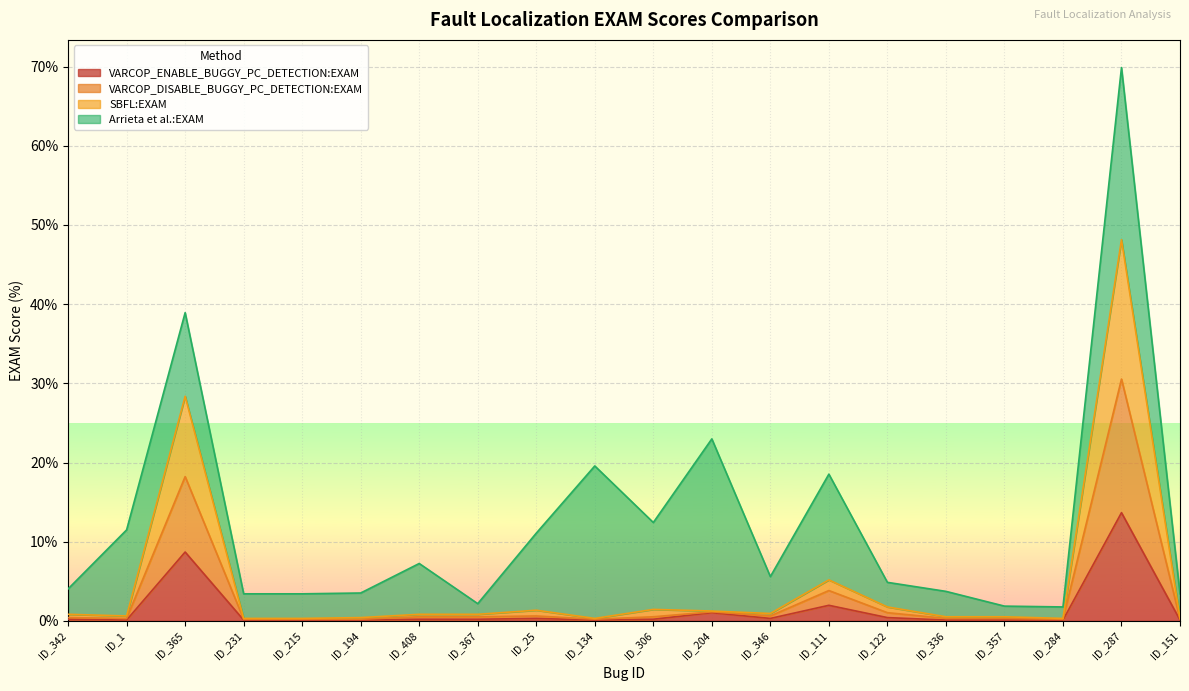

At which category is the sum across all series the highest?

ID_287